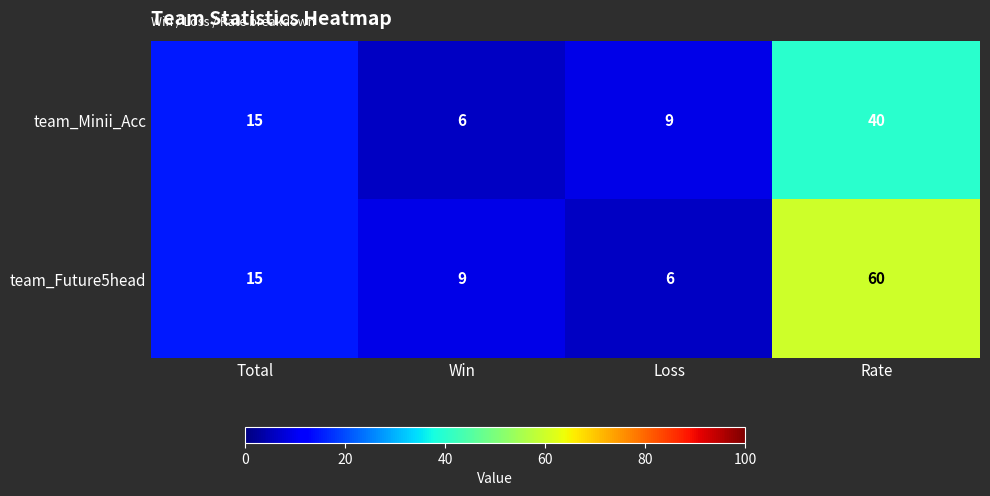

At how many categories does at least one series exceed 19?

1